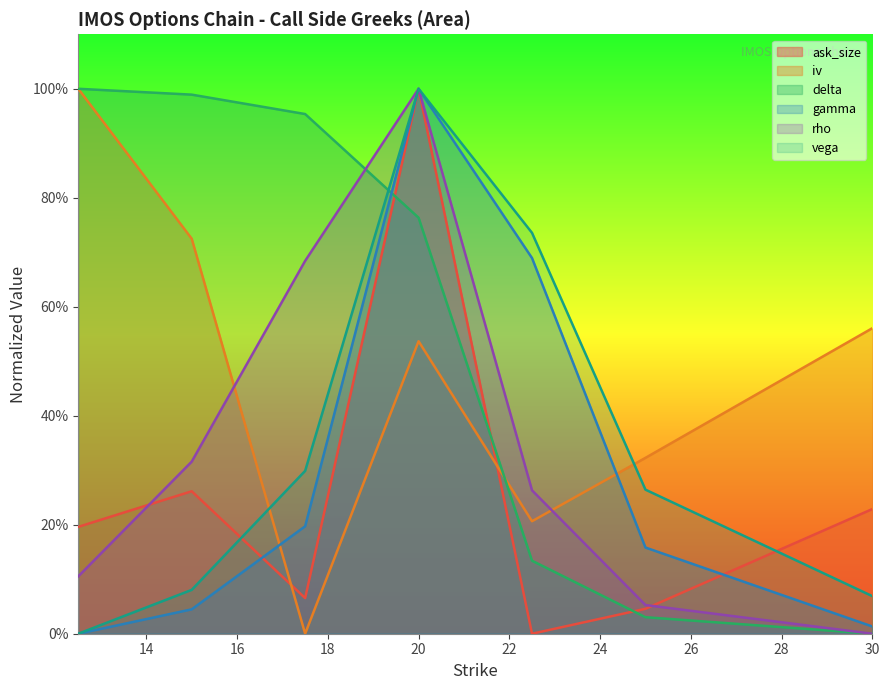

What is the spread (max minus min) of values at 0?

0.7